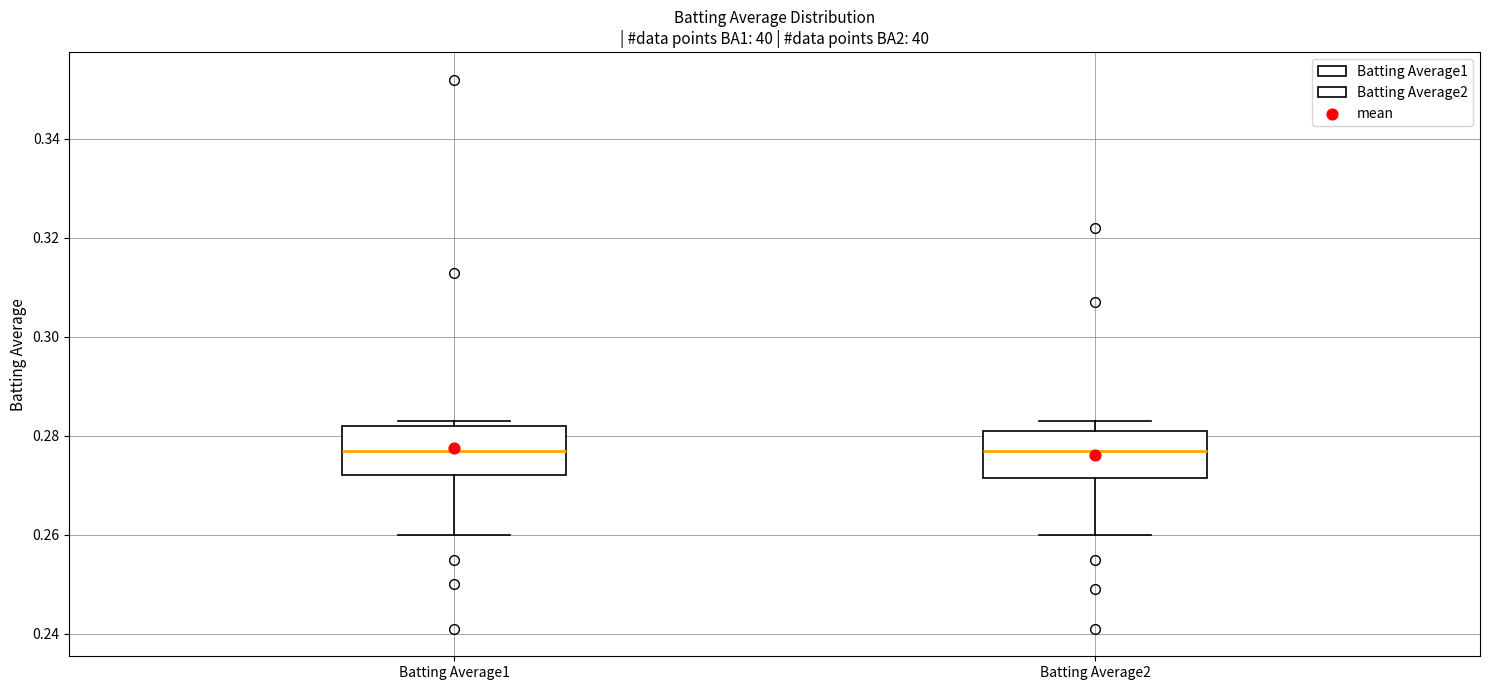

Reading left to right, read every box against the y-axis: the position of its median line, the range the box covers, and the ends of its whiskers. The values are not printed on the chart, so give them approximately, as read against the axis.

Batting Average1: median 0.278, box 0.272 to 0.282, whiskers 0.260 to 0.284
Batting Average2: median 0.278, box 0.272 to 0.282, whiskers 0.260 to 0.284